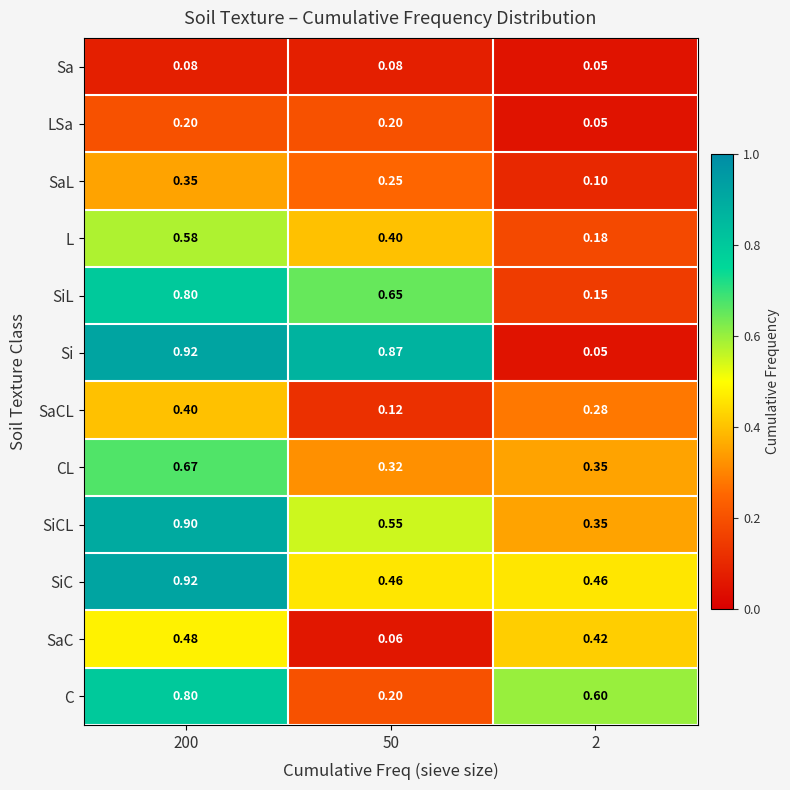

Which series has the widest spread of values?

Si